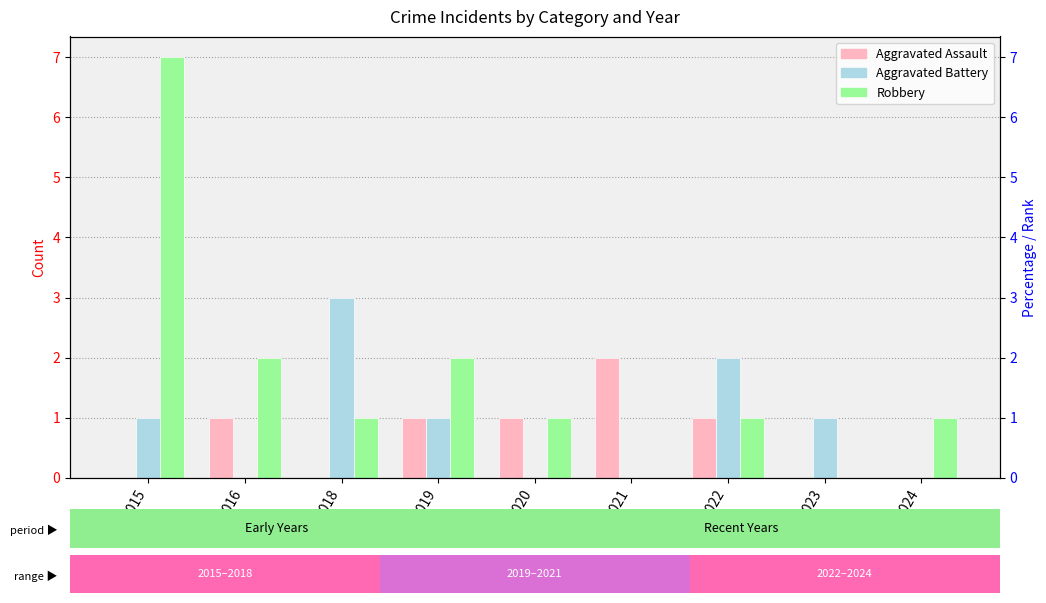

What is the difference between the maximum and minimum values in the Aggravated Assault series?

2